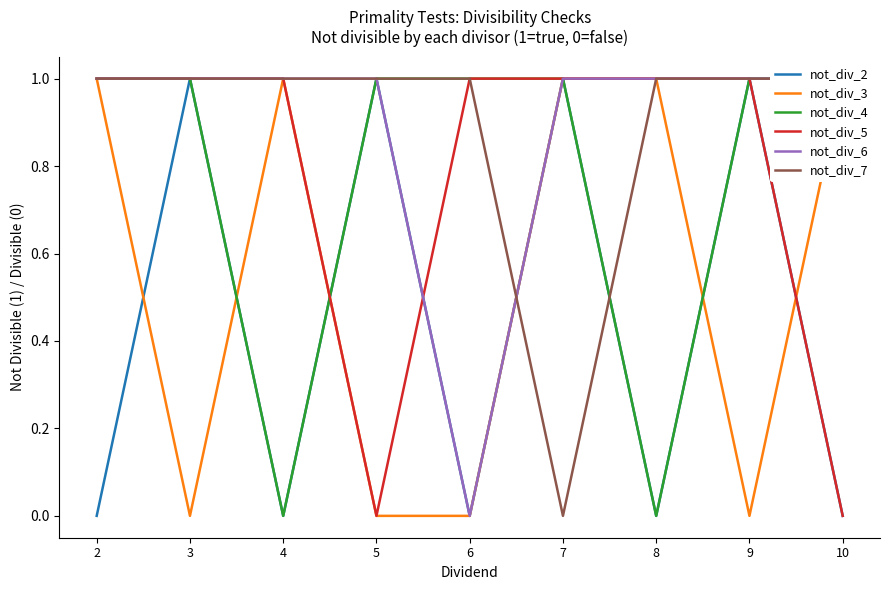

Rank the series by their maximum value, from lowest to highest.

not_div_2, not_div_3, not_div_4, not_div_5, not_div_6, not_div_7